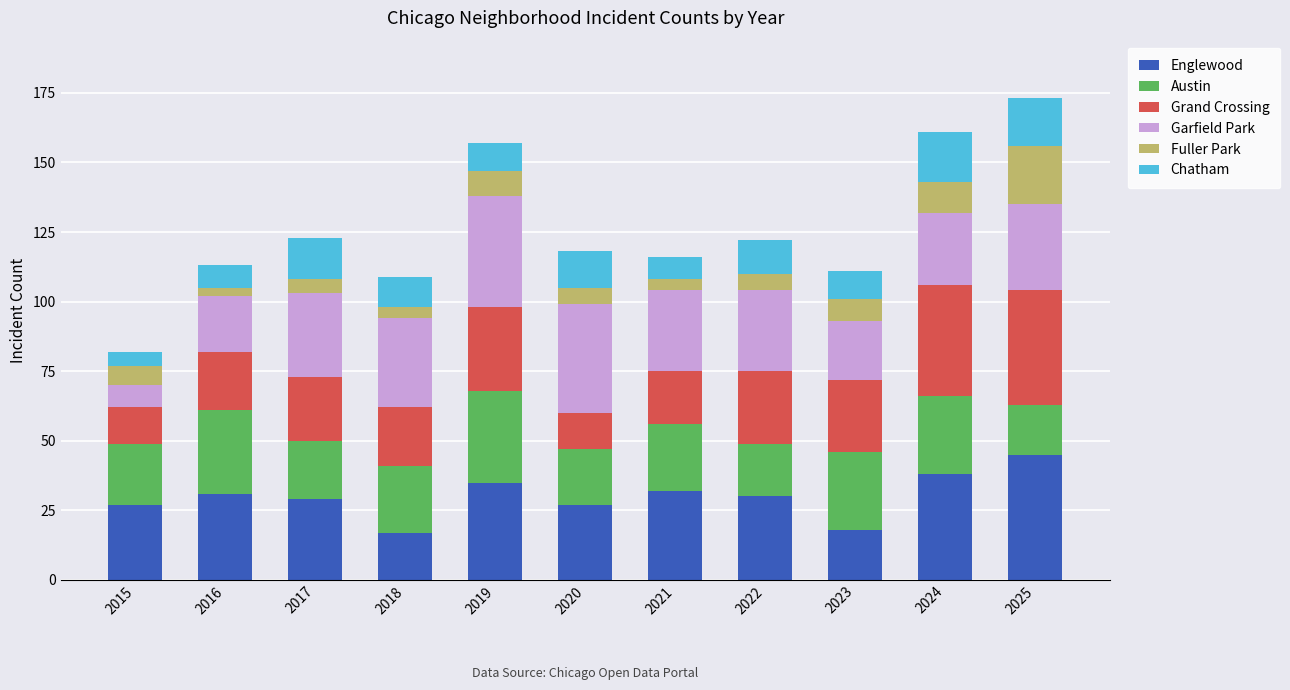

What is the total value across all series at 2018?

109